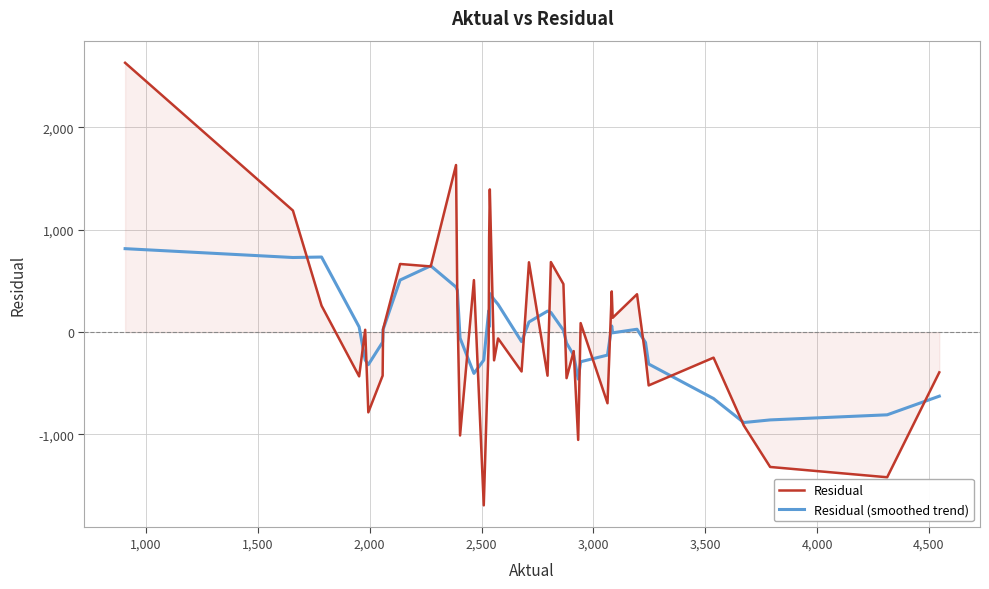

How many values in Residual are above zero?

19